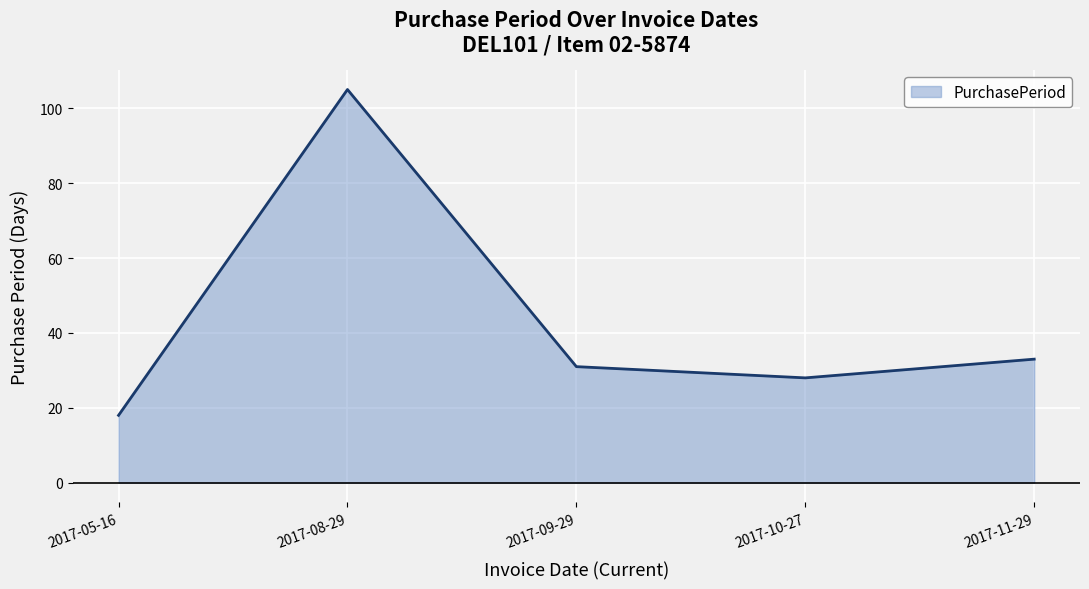

Read the value at 2017-11-29, to the nearest 5.

35